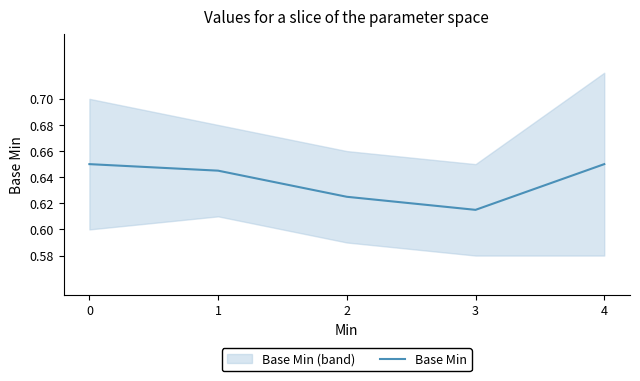

How many lines are shown in the chart?

1